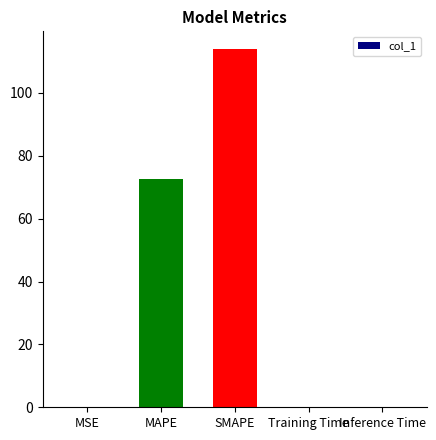

What is the ratio of the value at SMAPE to the value at MAPE?

1.6